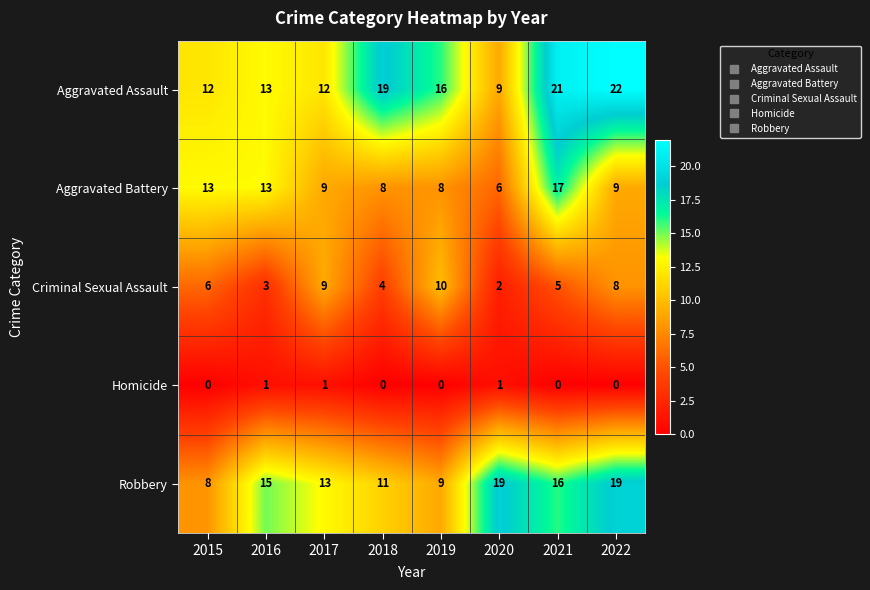

What is the average value of the Robbery series?

14